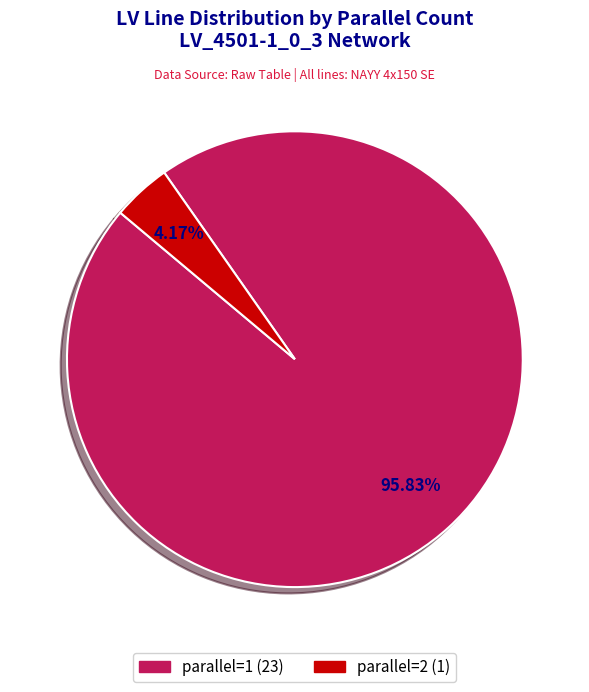

Rank the categories by value from highest to lowest.

parallel=1, parallel=2